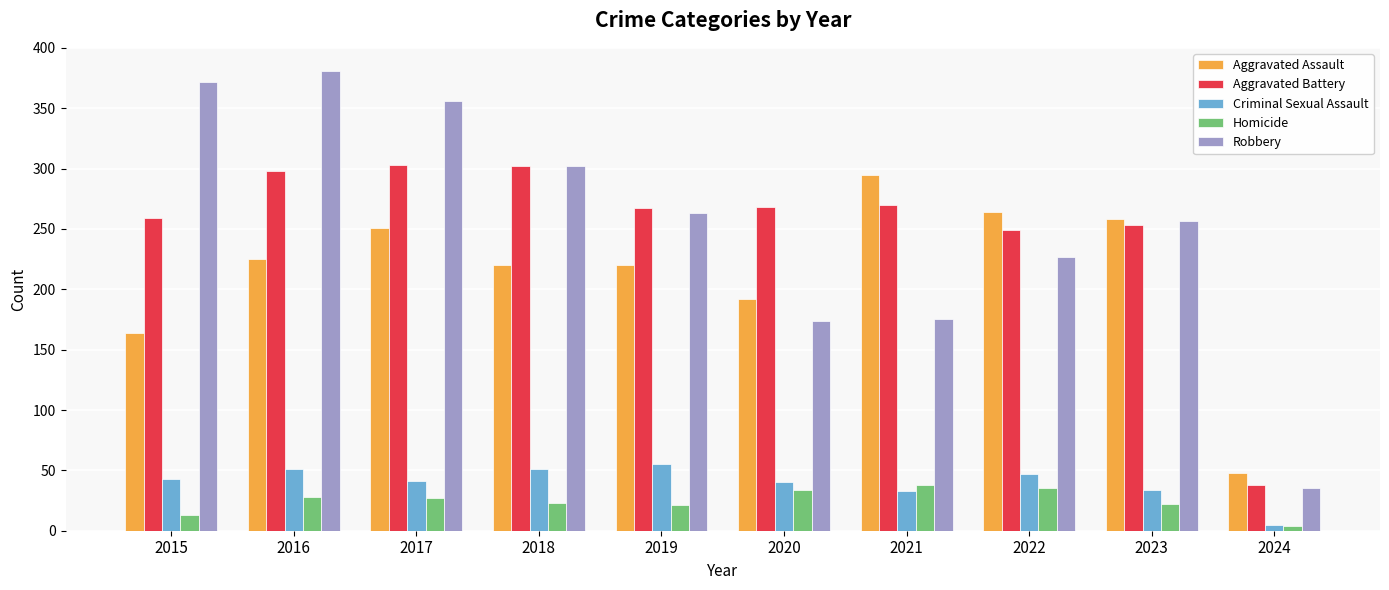

What is the maximum value shown in the chart?

381